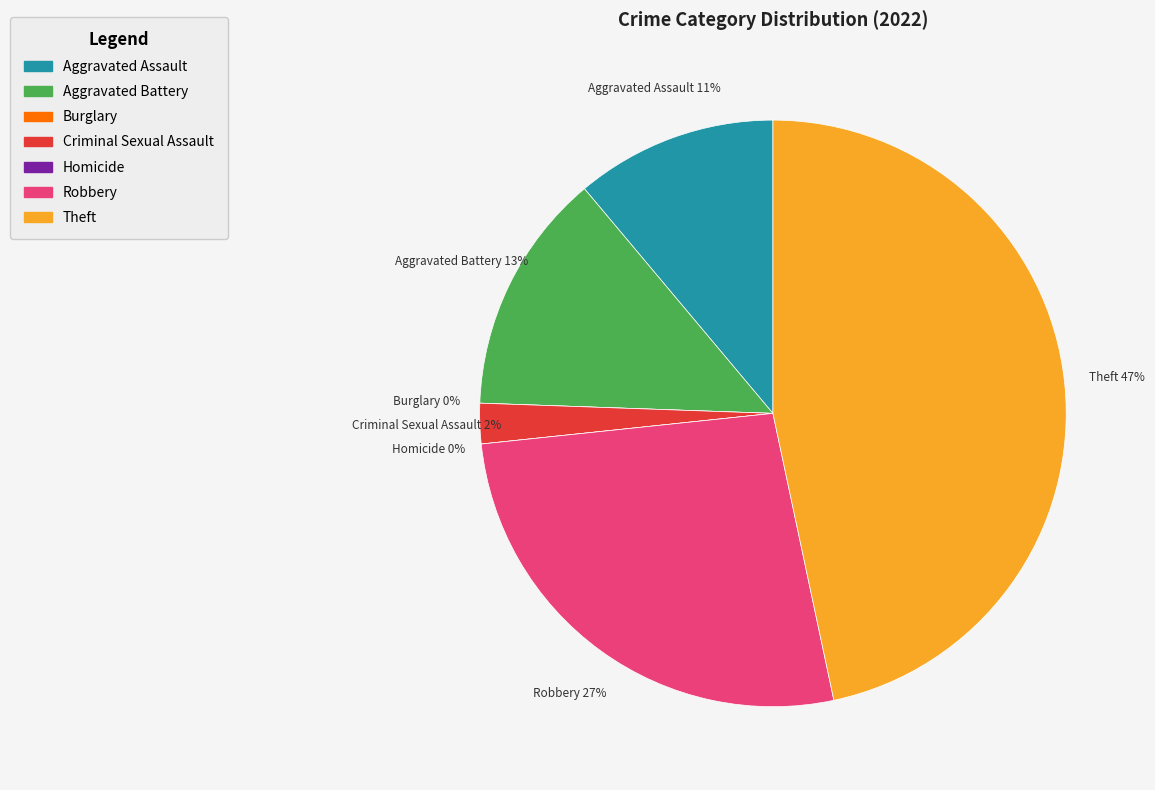

Combined, what portion of the pie is Theft and Aggravated Battery?

60.0%